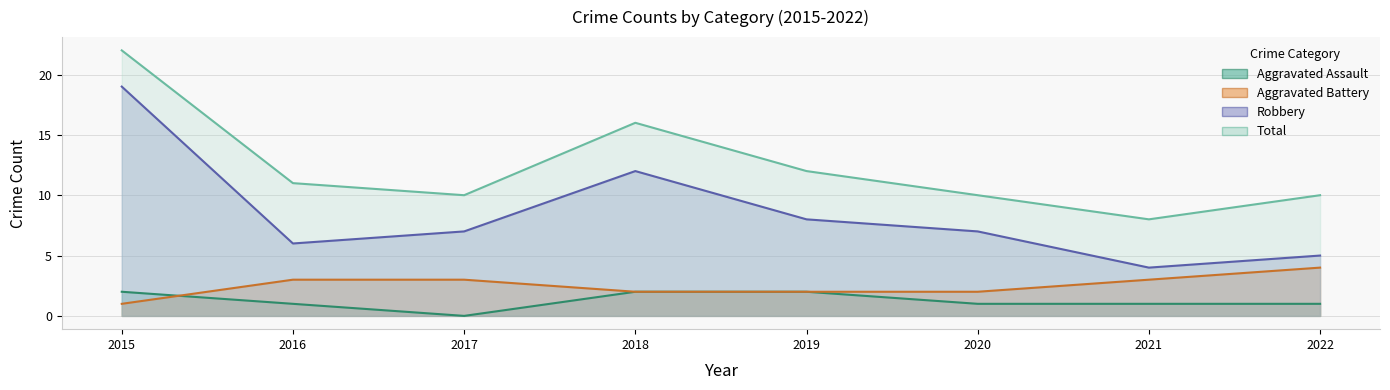

How many values in the Robbery series are below 7?

3